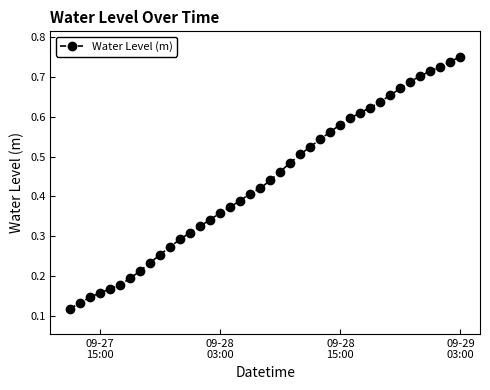

How many values are between 0 and 1?

40